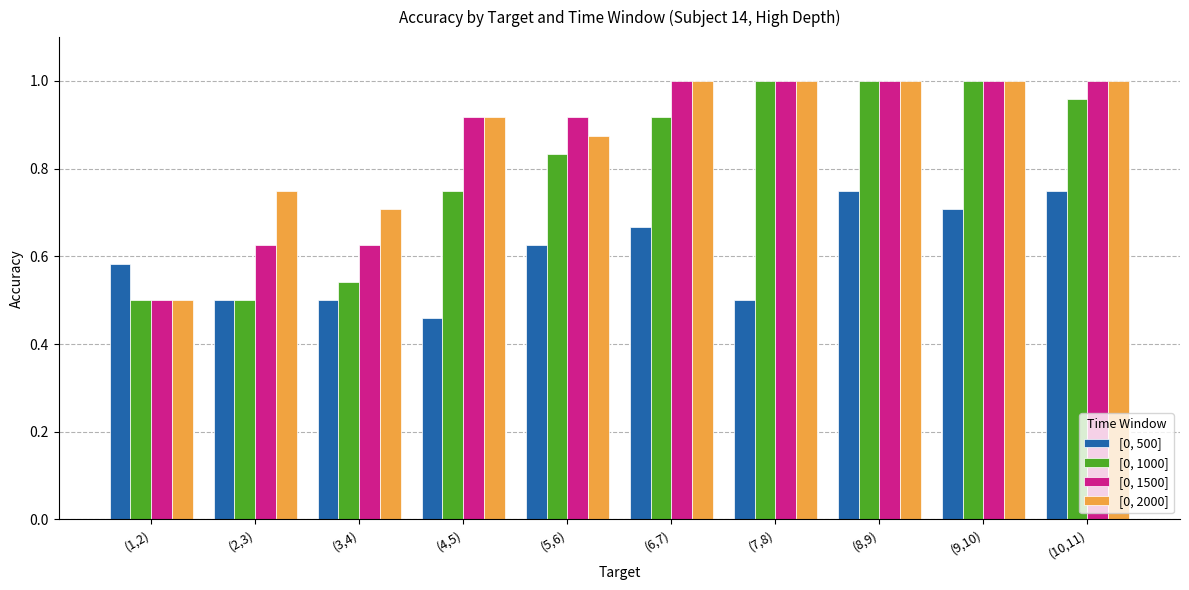

The value of [0, 2000] at (10,11) is 0.5. True or false?

False